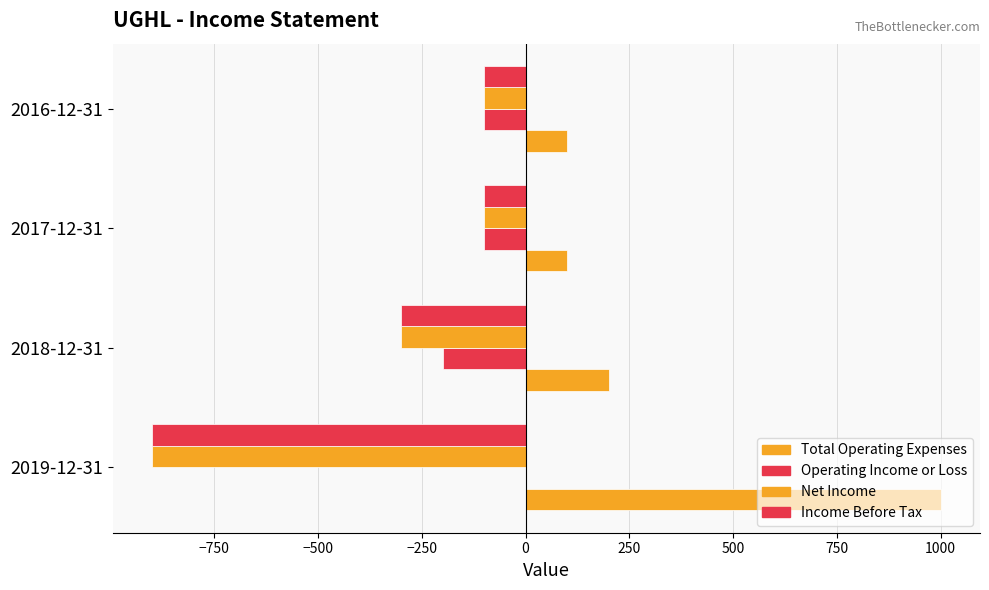

Count the number of data series in this chart.

4